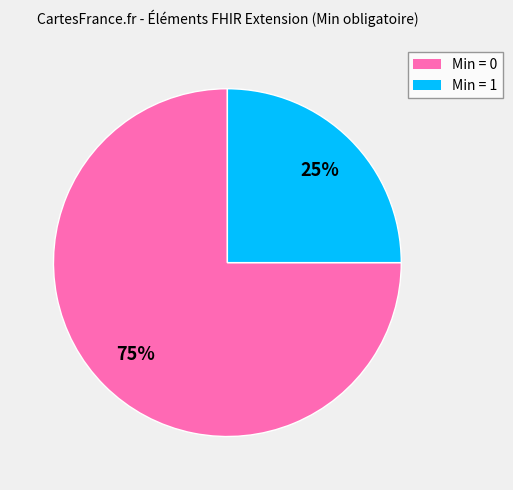

Is there a majority slice in this chart?

Yes